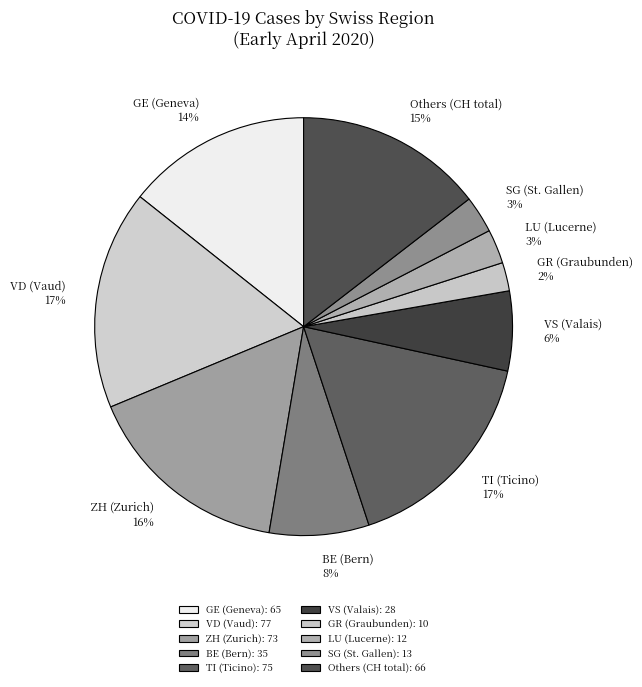

Combined, do Others (CH total) 15% and GE (Geneva) 14% account for over 50%?

No